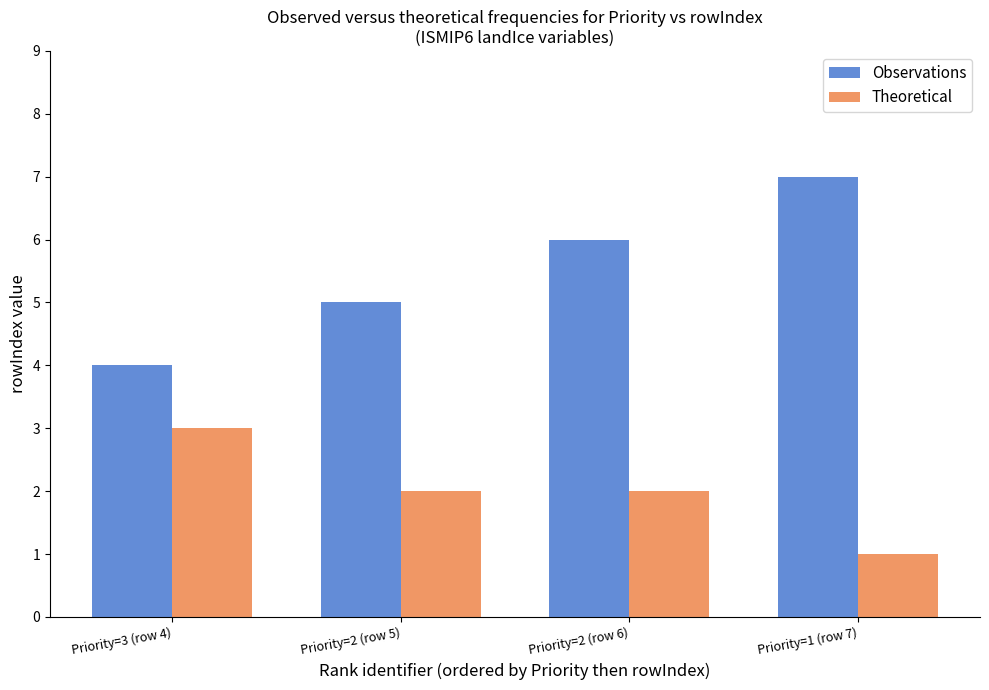

What is the minimum value for Observations?

4